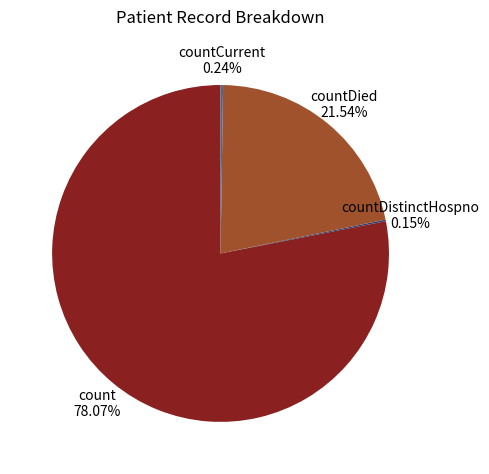

Which category has the biggest portion of the pie?

count